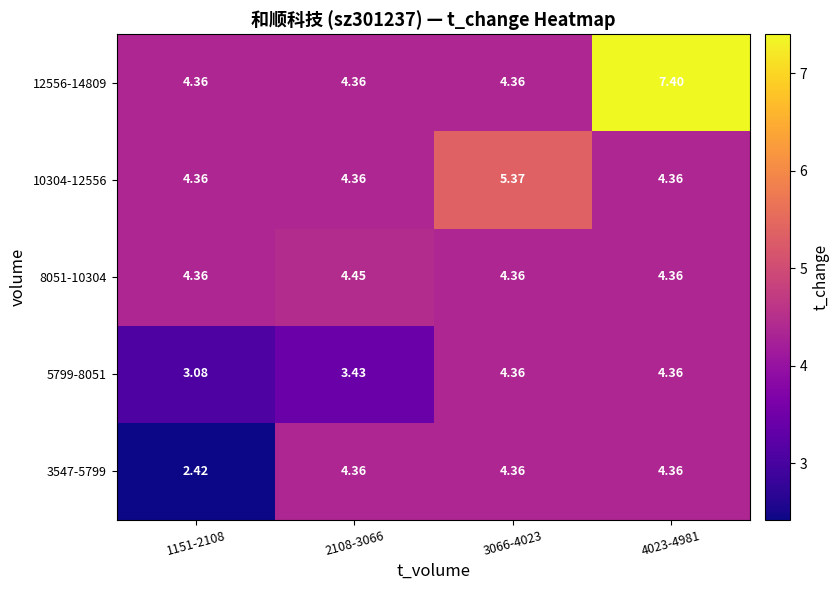

Is the value of 12556-14809 at 2108-3066 greater than the value of 5799-8051 at 2108-3066?

Yes